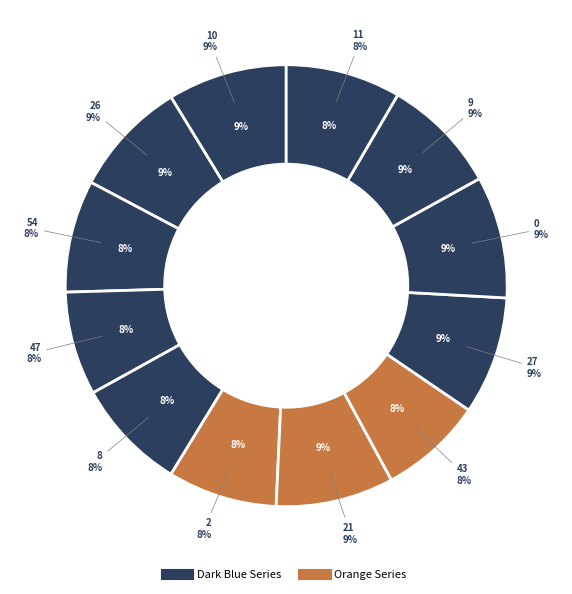

To the nearest percent, what is the difference between the largest and smallest slice percentages?

1%